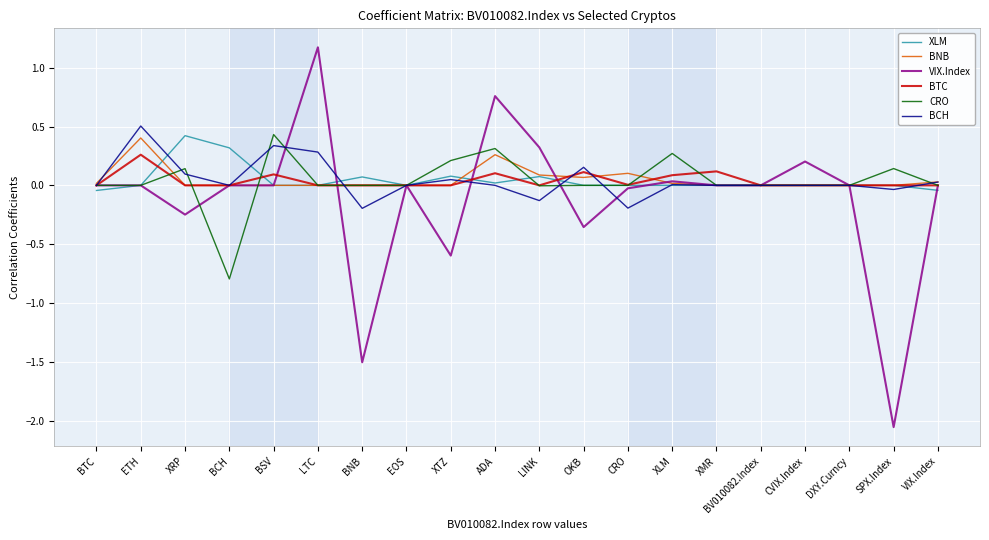

Is the value of BTC at ADA greater than the value of BCH at ADA?

Yes